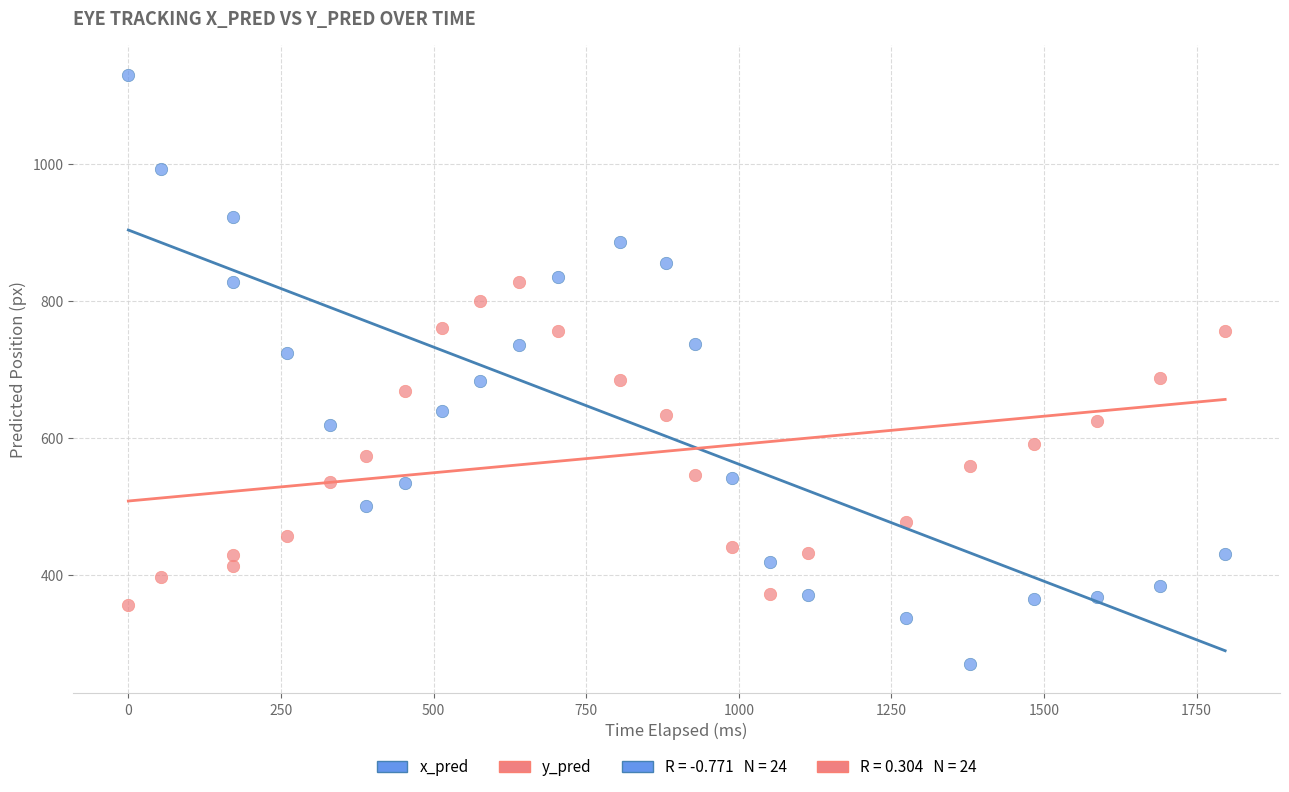

Which series has the largest Y range (max minus min)?

x_pred